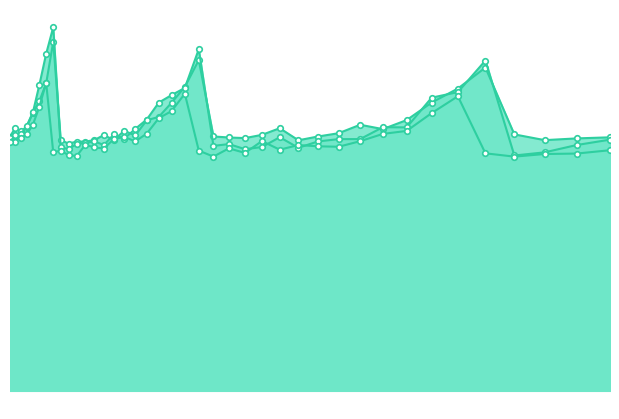

What is the smallest value displayed?

0.3